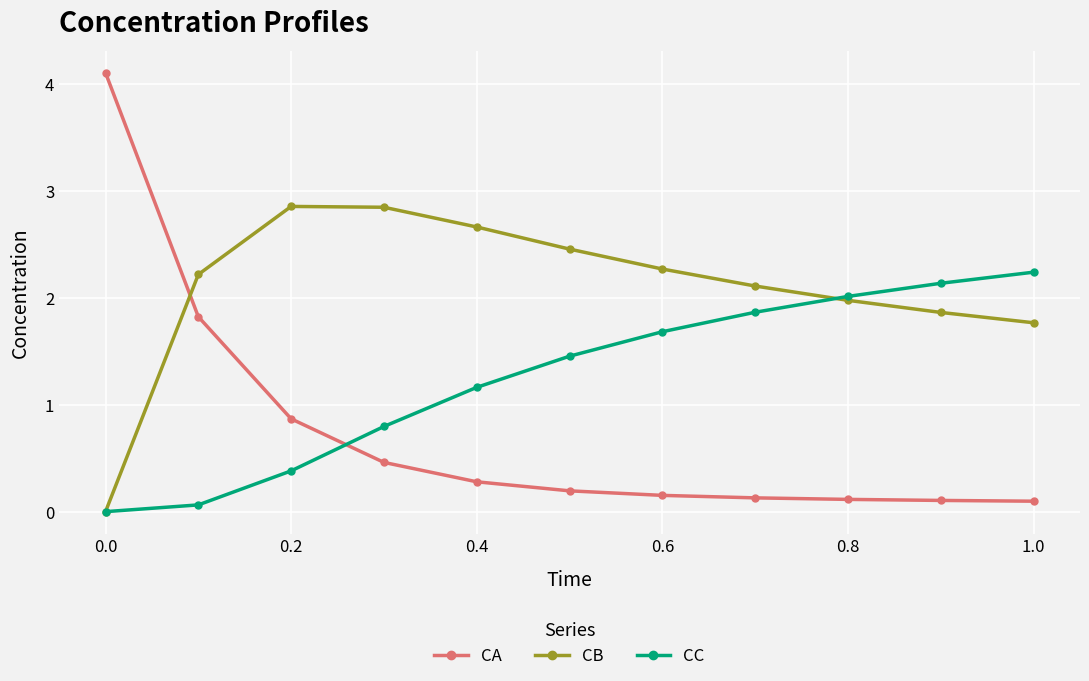

Which series has the largest range (max minus min)?

CA